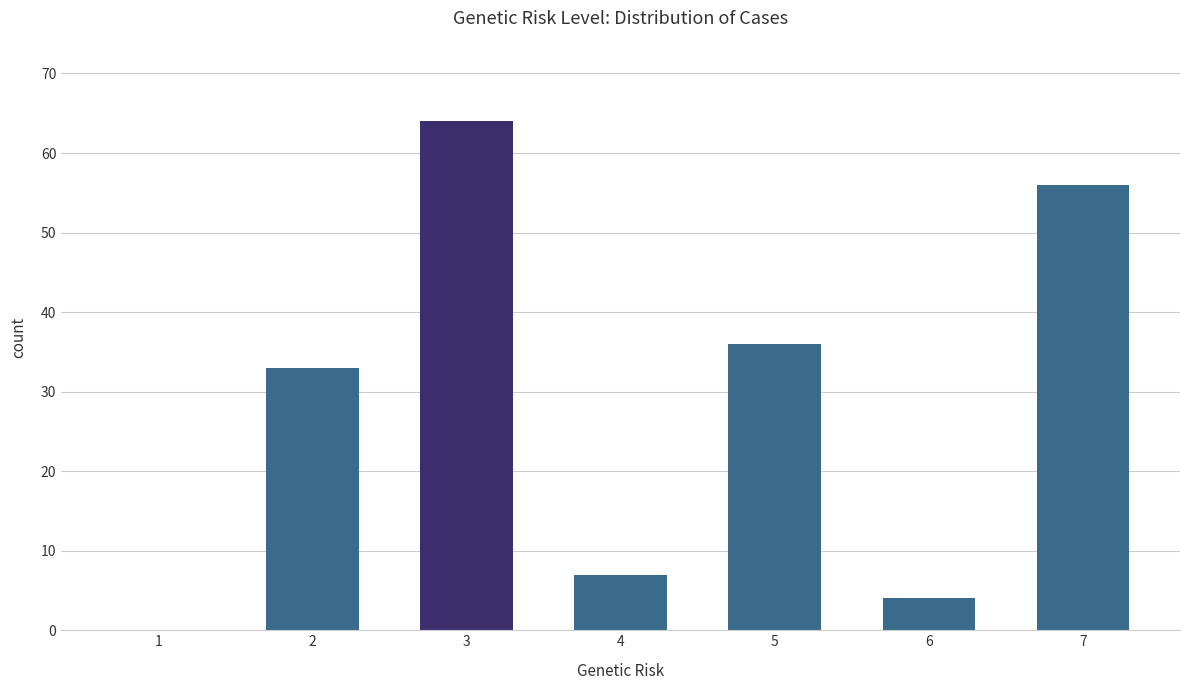

What is the sum of the values at 6 and 3?

68